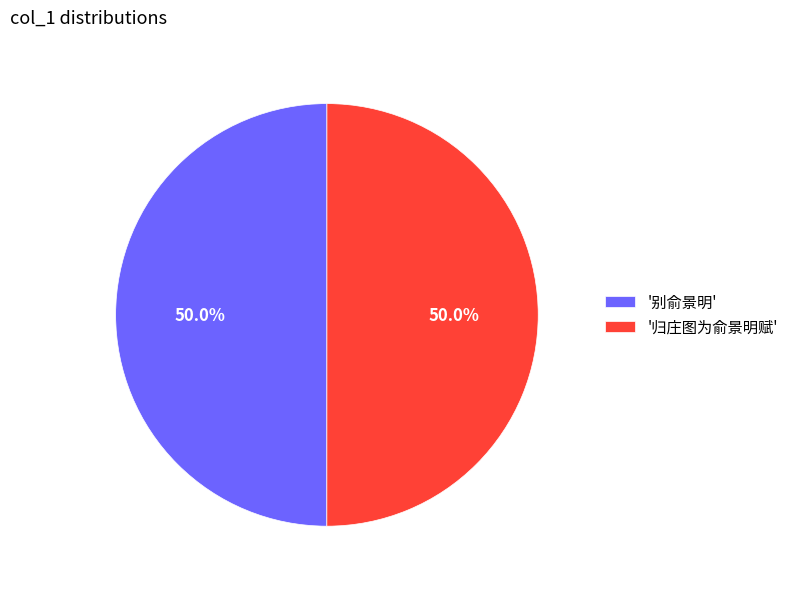

What portion of the pie excludes '别俞景明'?

50.0%